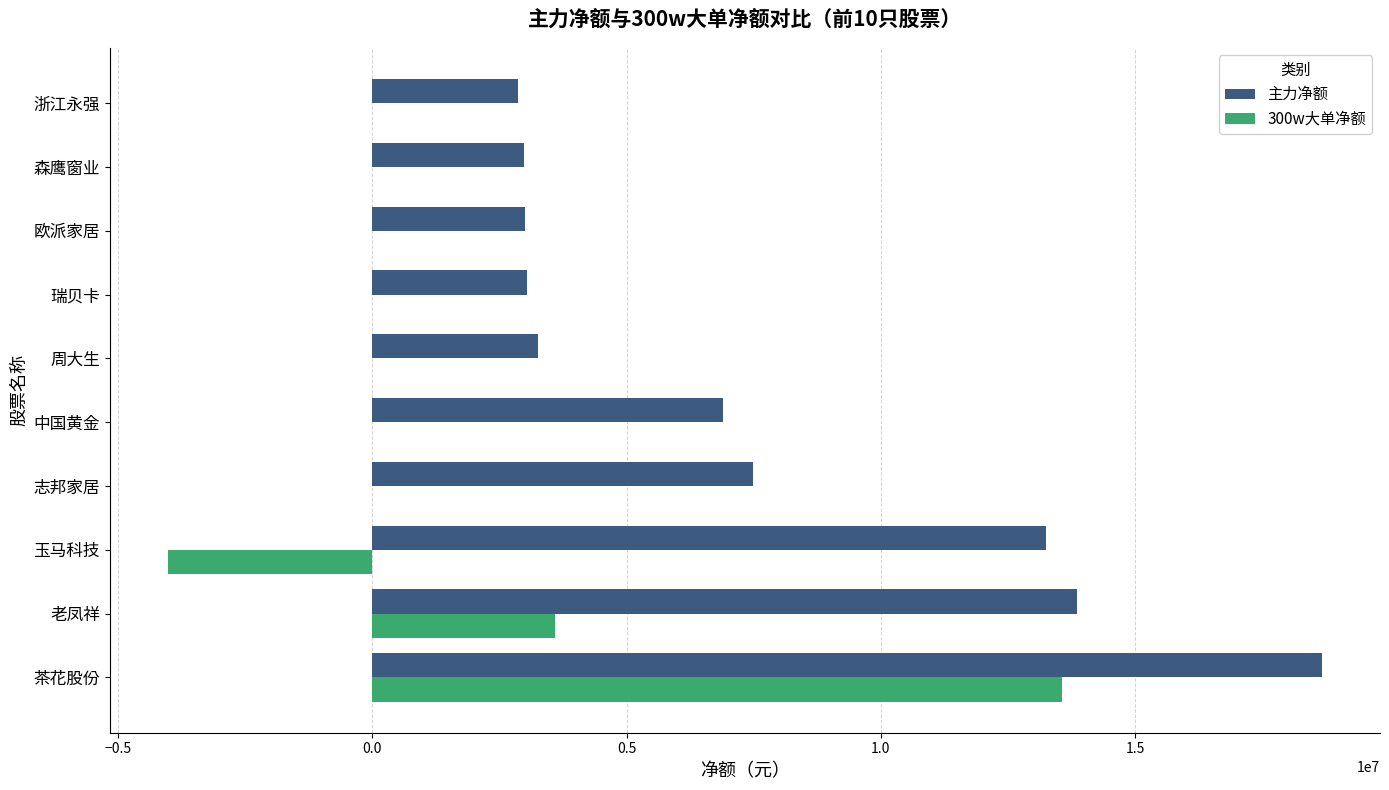

What is the sum of the 主力净额 values at 志邦家居 and 茶花股份?

26161491